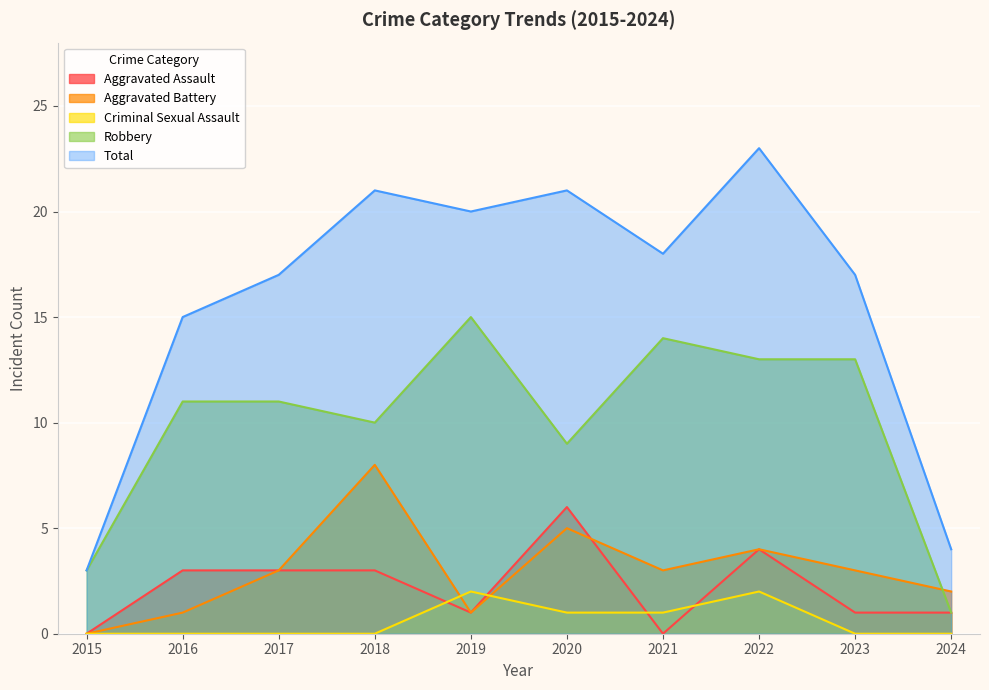

Which series has the largest range (max minus min)?

Total